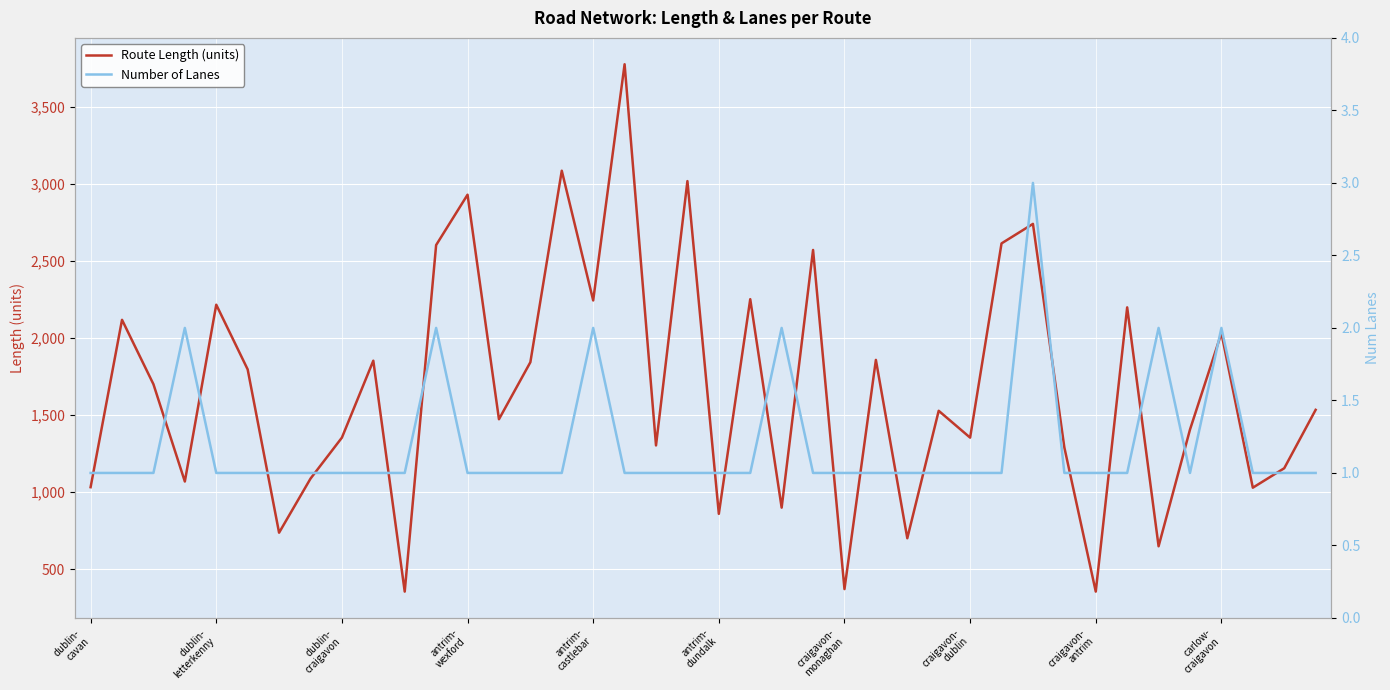

True or false: Route Length (units) has a value of 549.9 at 22.

False